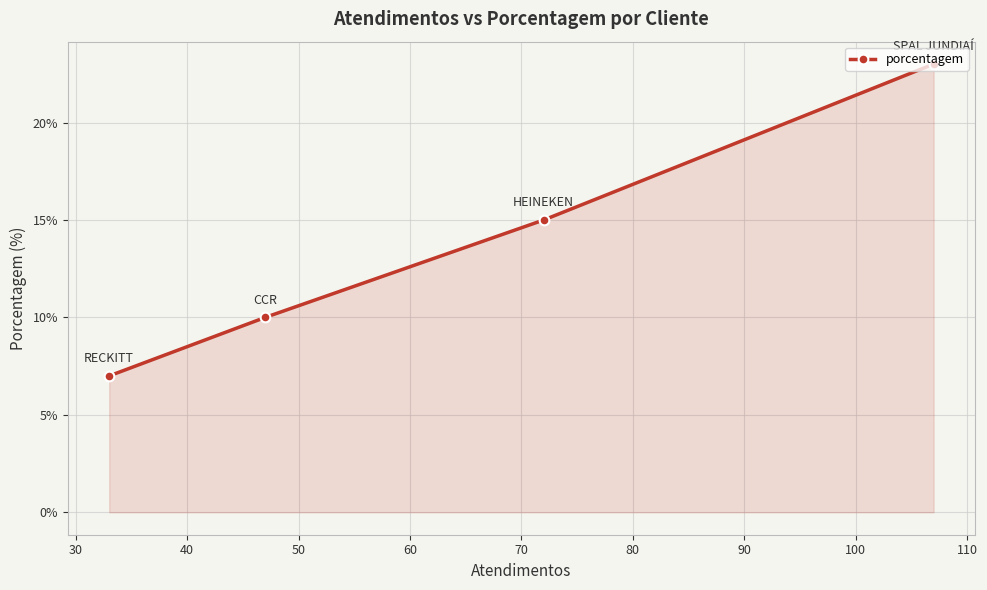

What is the greatest value displayed?

23